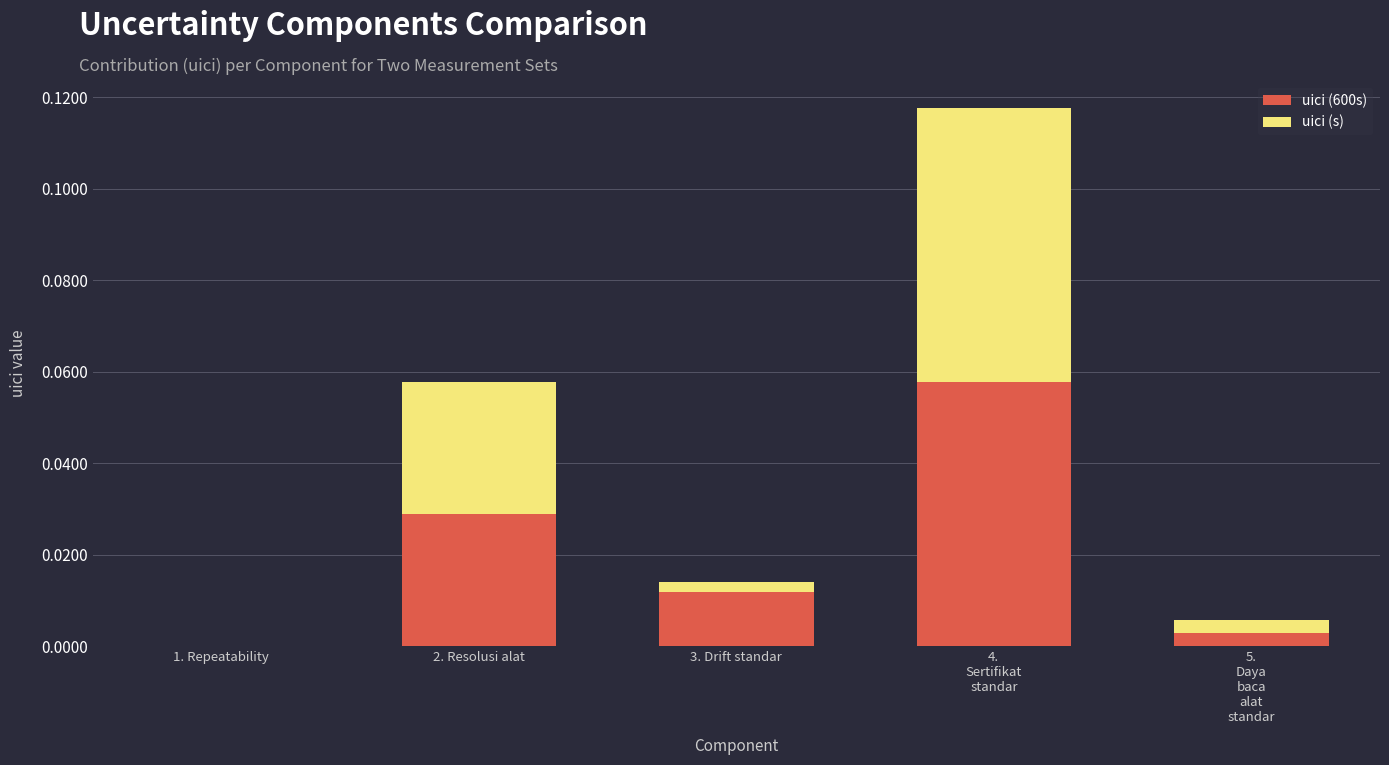

True or false: uici (600s) has a value of 0.0 at 2. Resolusi alat.

True